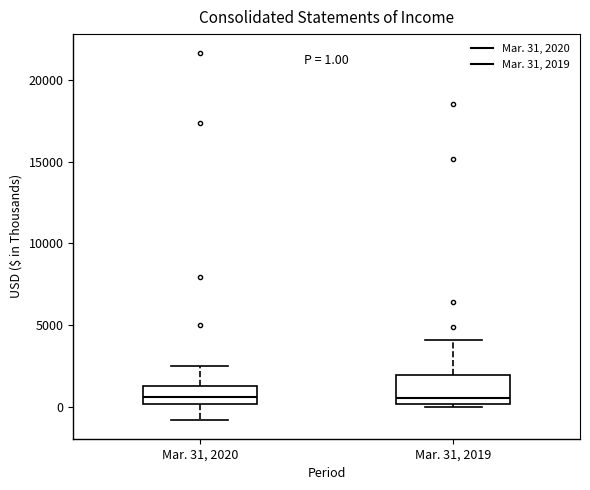

Which box is the tallest, from its lower edge to its upper edge?

Mar. 31, 2019